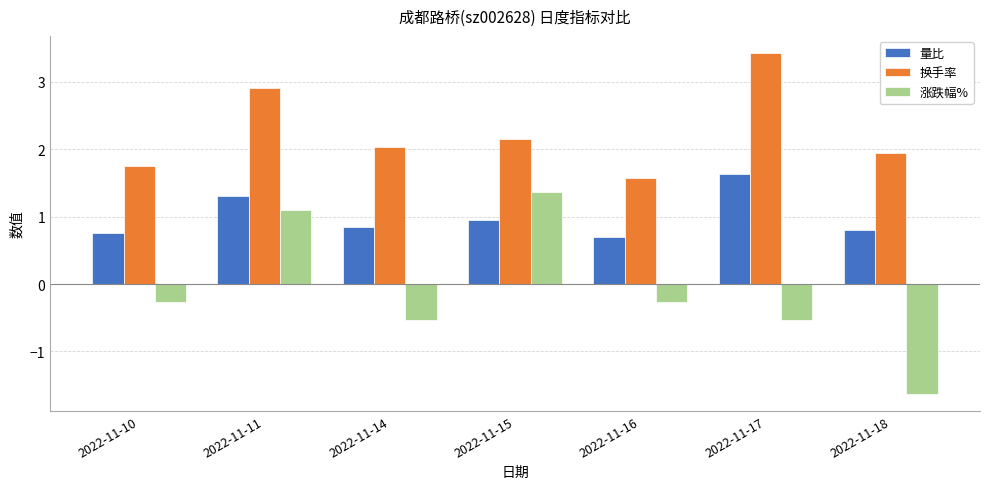

True or false: 换手率 has a value of 3.1 at 2022-11-18.

False